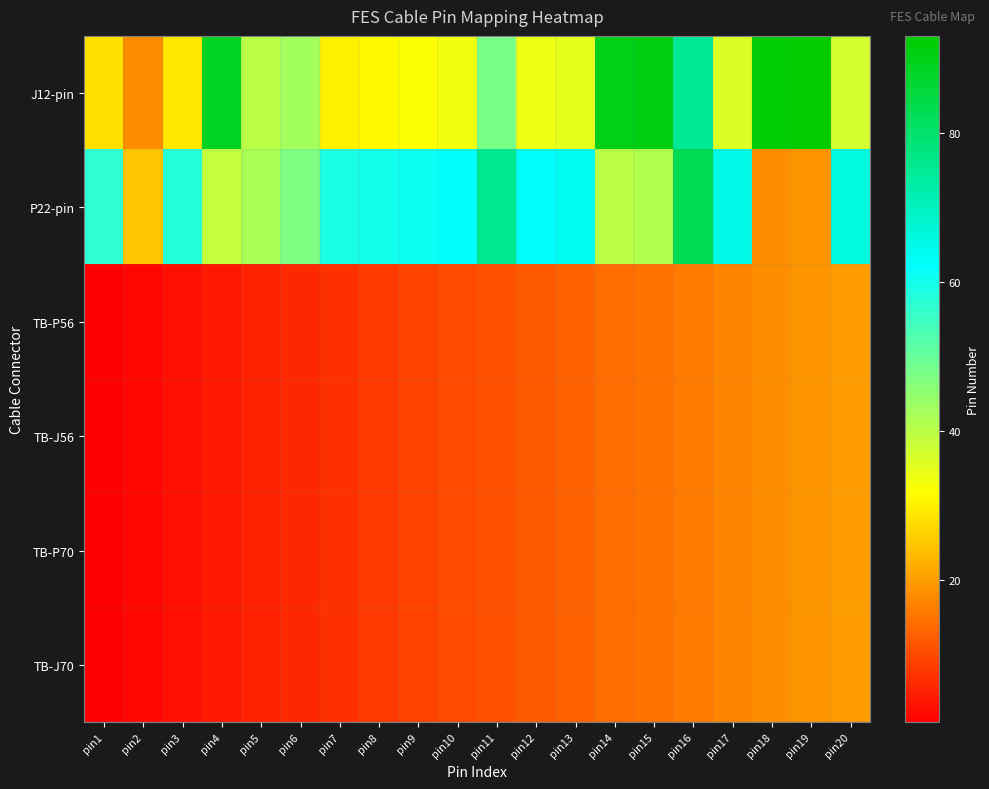

List the series in order of their peak value, lowest first.

TB-P56, TB-J56, TB-P70, TB-J70, P22-pin, J12-pin